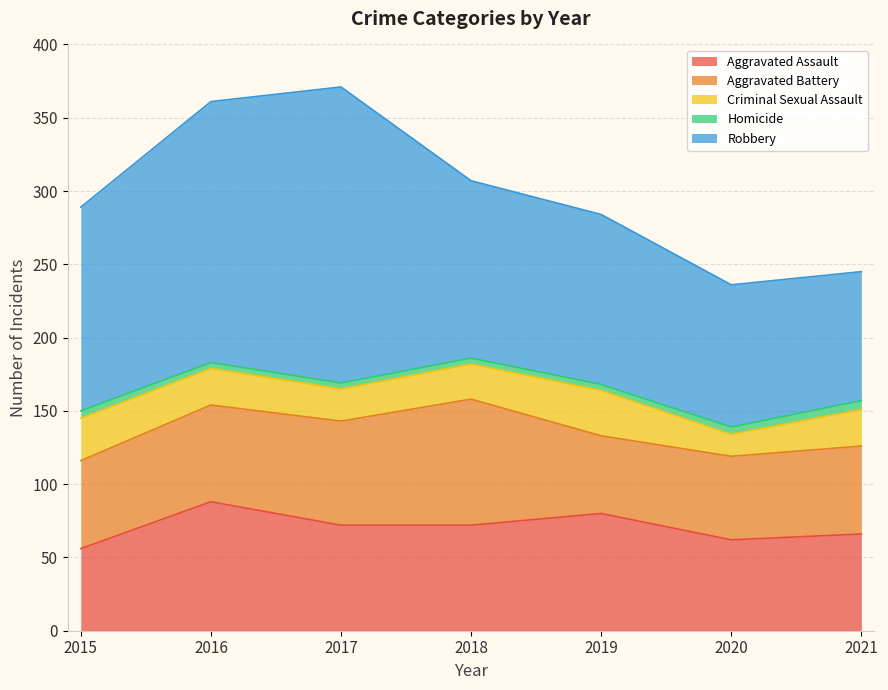

Rank the categories by Robbery value from highest to lowest.

2017, 2016, 2015, 2018, 2019, 2020, 2021